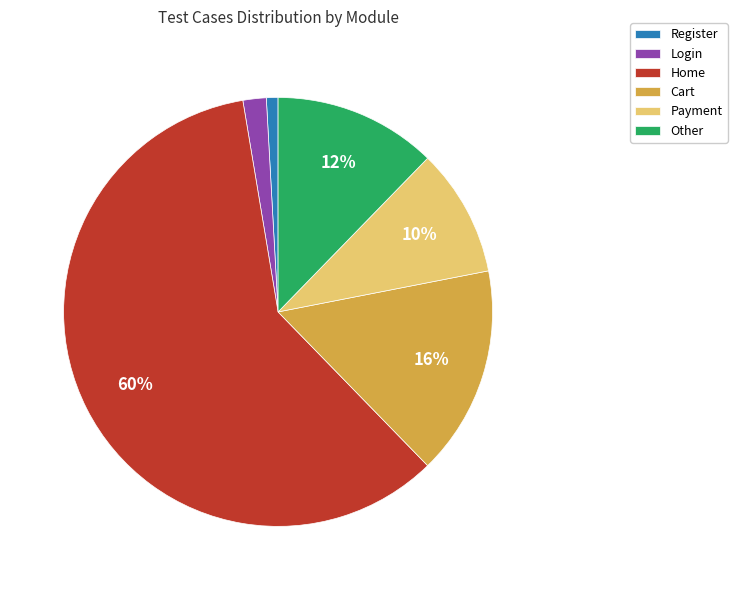

What is the ratio of the value at Payment to the value at Other?

0.8